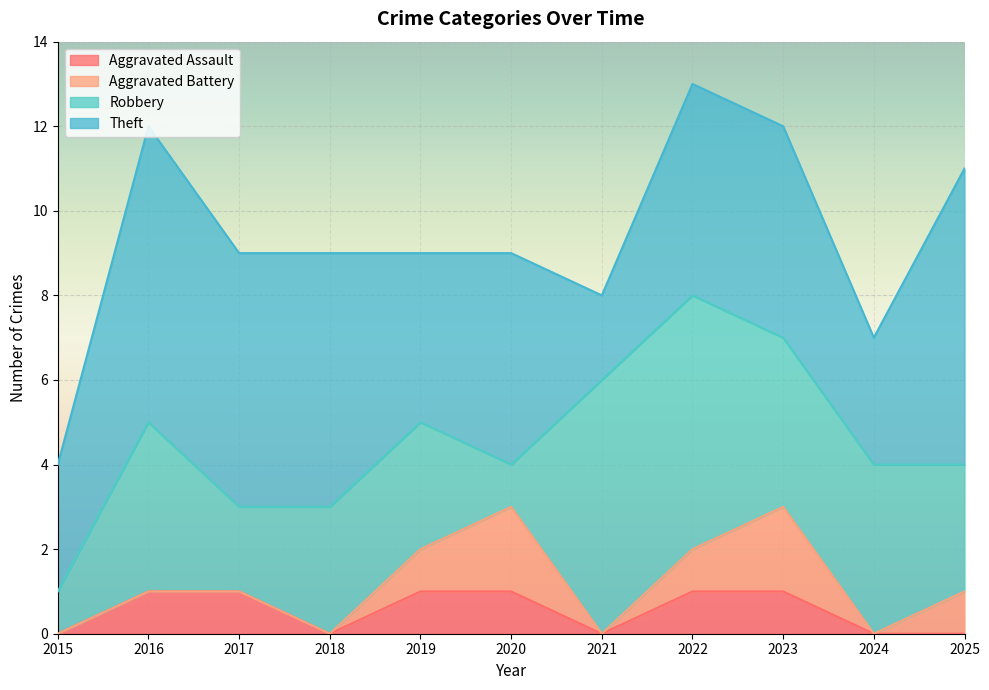

How many lines are shown in the chart?

4